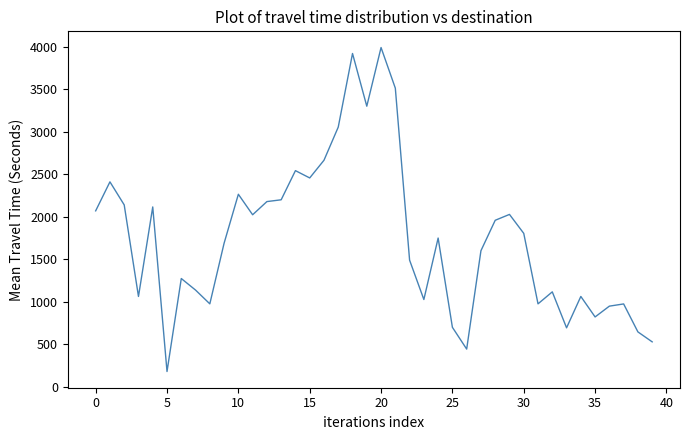

What is the smallest value displayed?

182